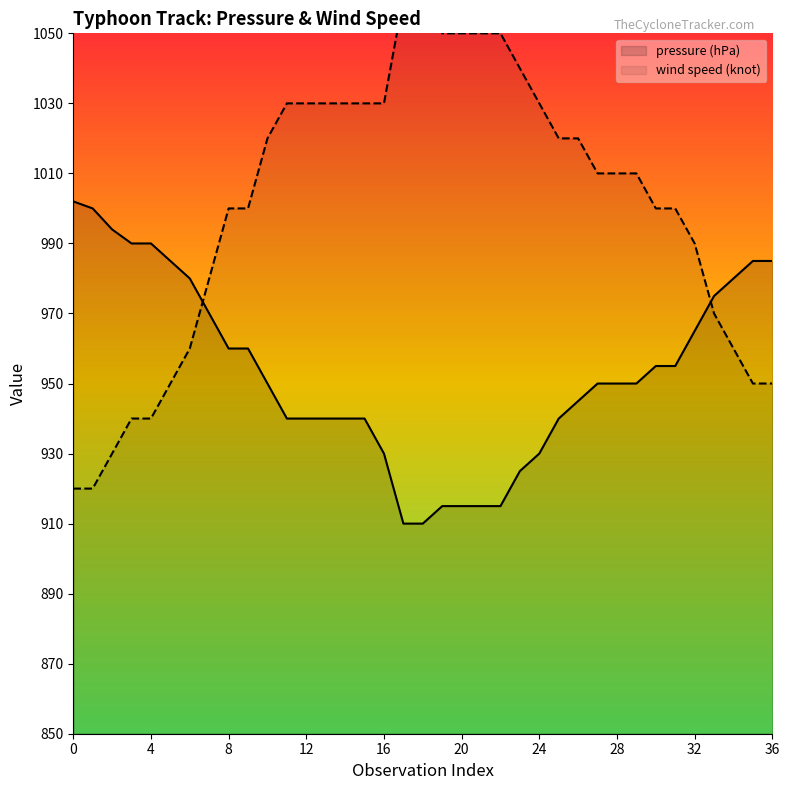

List the series in order of their overall mean, lowest first.

pressure (hPa), wind speed (knot)